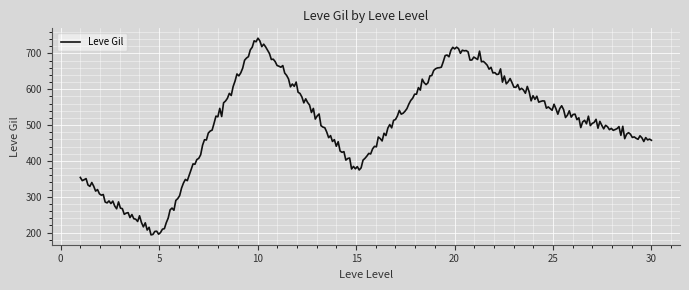

What is the smallest value displayed?

193.5